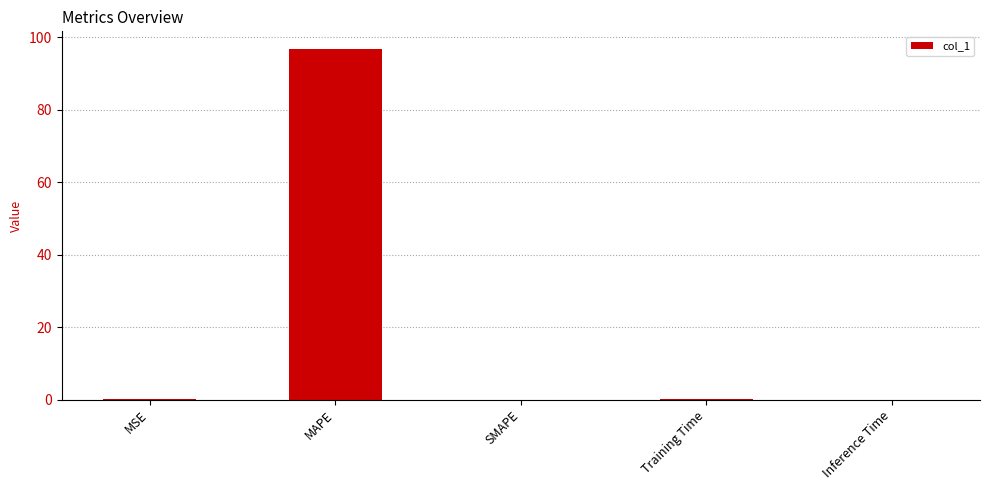

Which has a higher value, MAPE or Inference Time?

MAPE